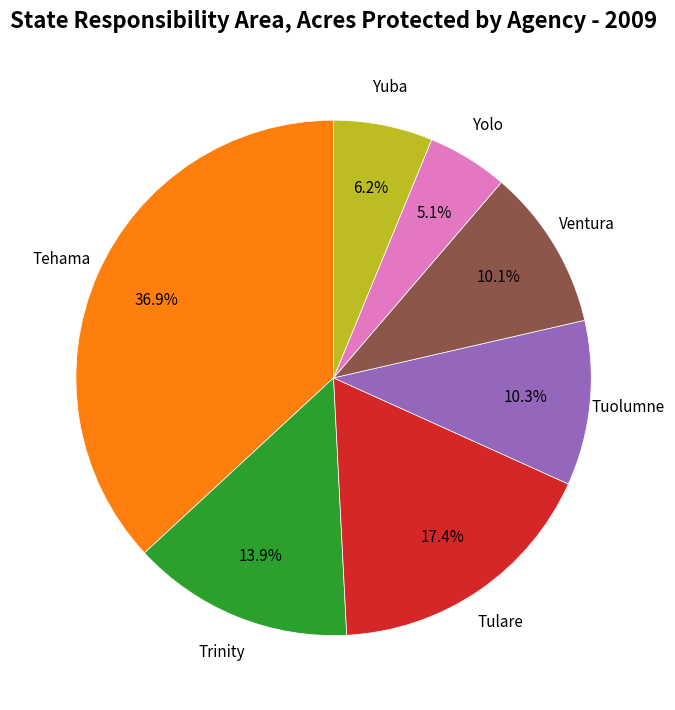

Do Yolo and Tuolumne together represent more than half of the pie?

No